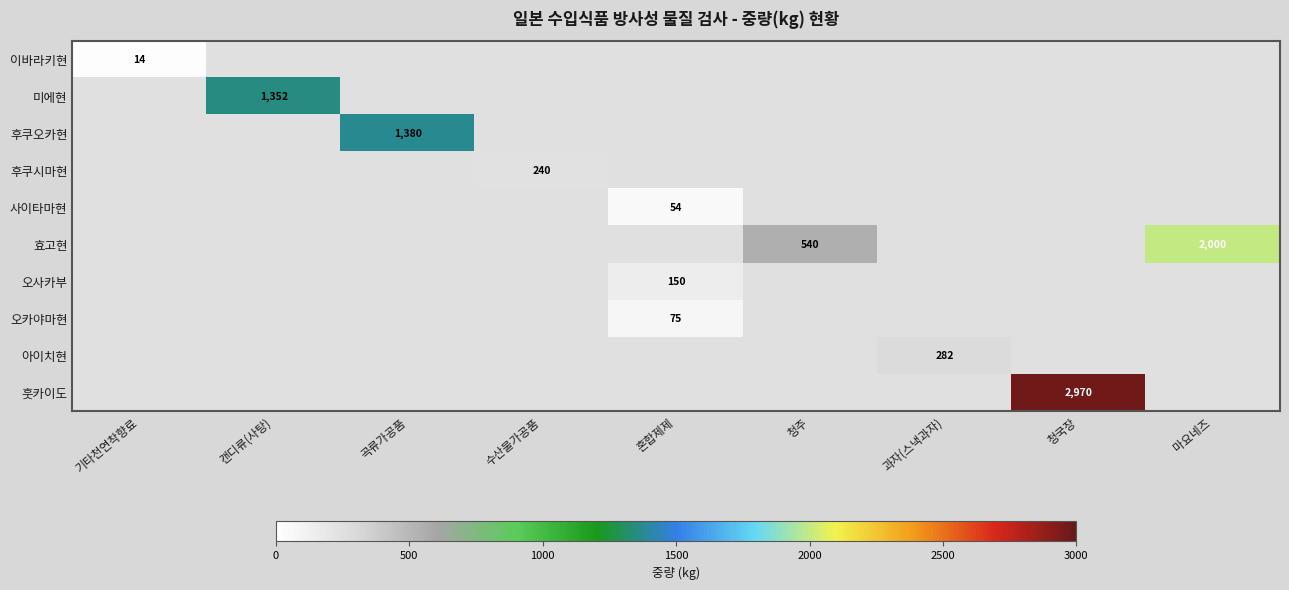

Is it true that 미에현 equals 1352 at 캔디류(사탕)?

True